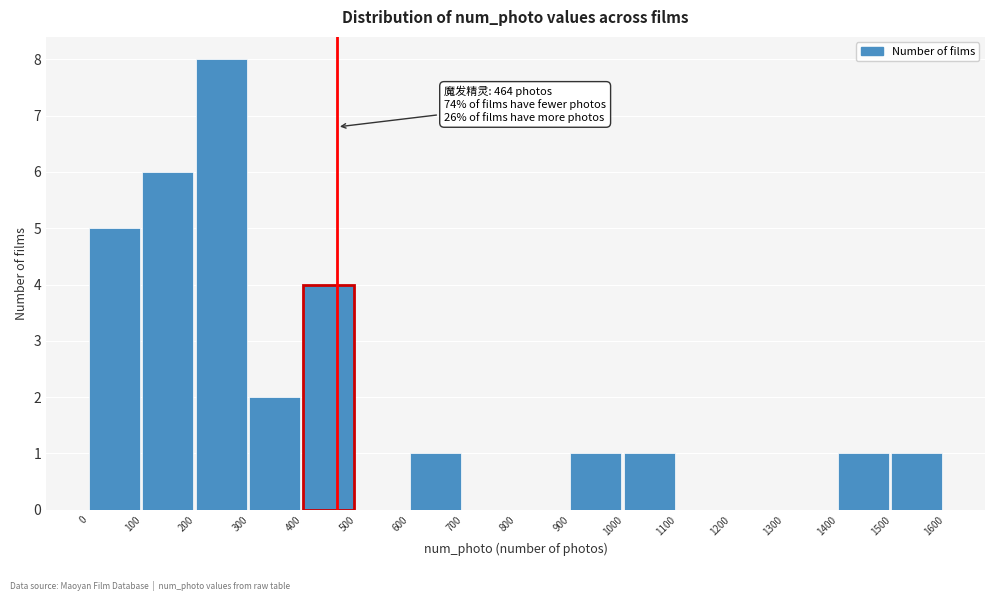

Which range on the x-axis has the tallest bar?

200 to 300